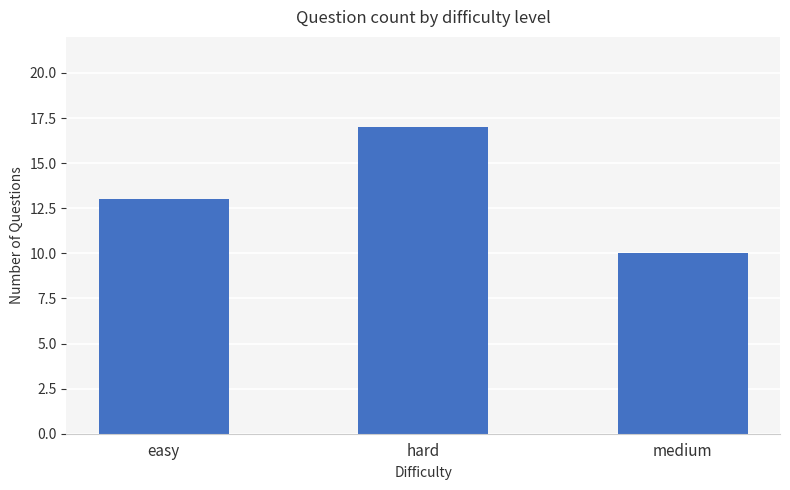

Count the number of data series in this chart.

1